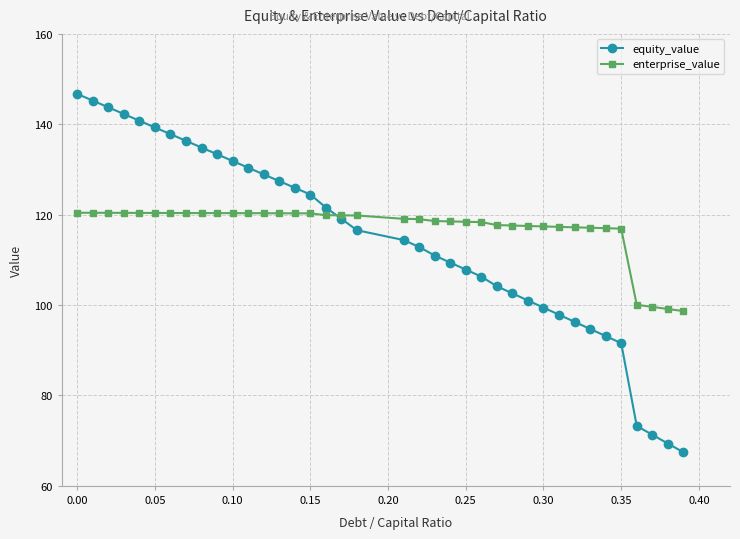

What is the average value of the equity_value series?

114.5